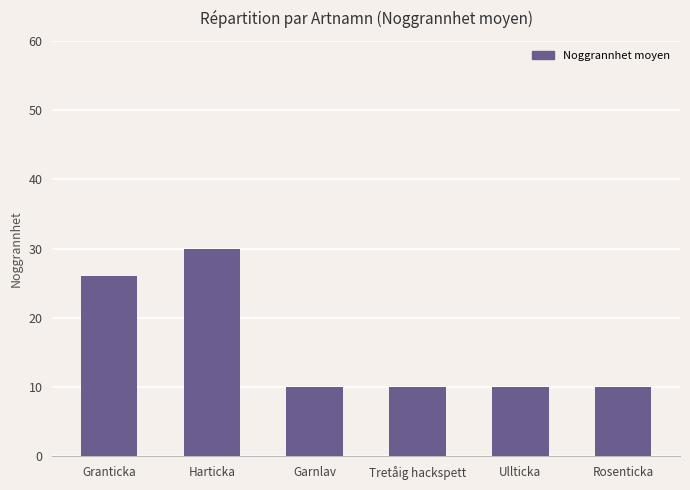

Where is the data nearest to the value 20?

Granticka